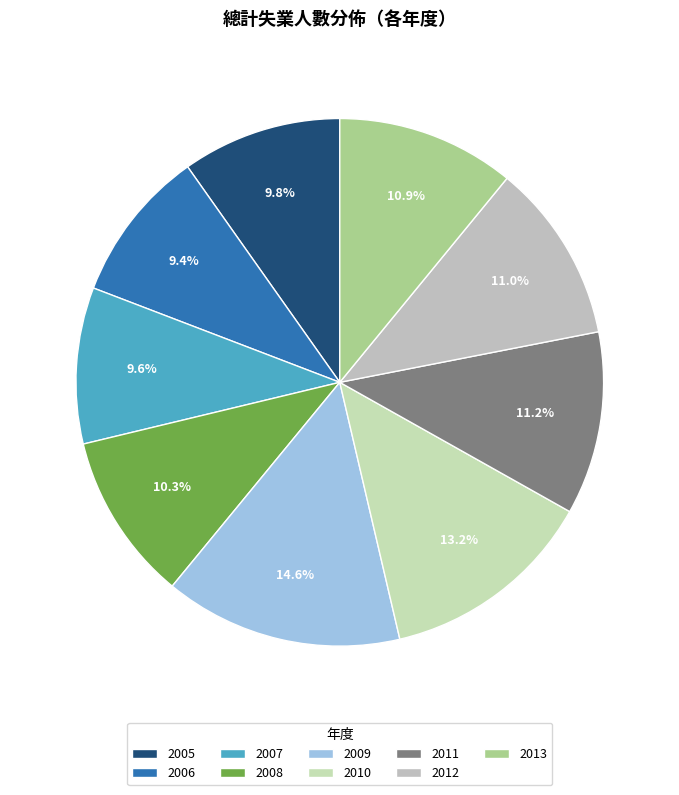

Is it true that 2012 is 1% of the pie?

False